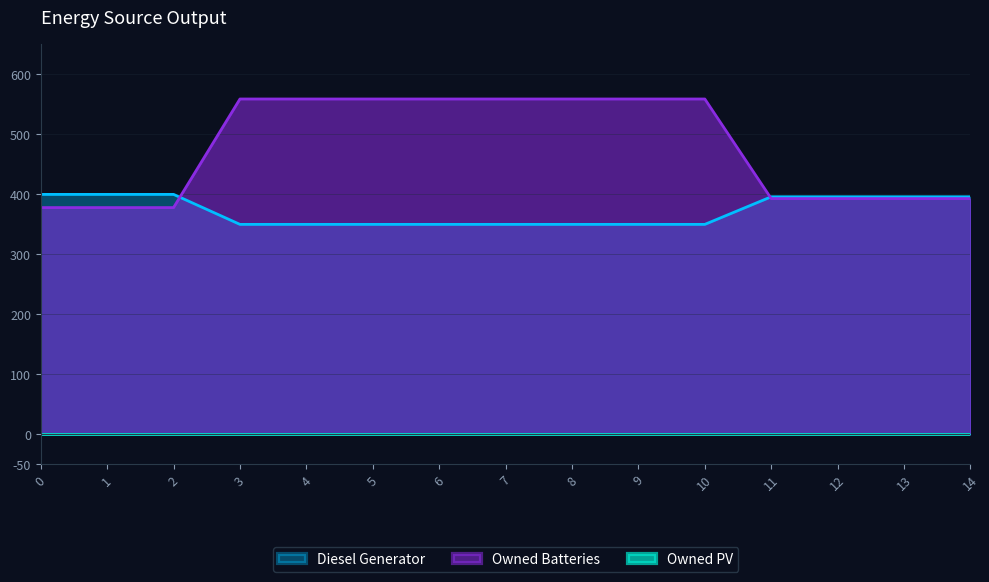

What is the value of the Diesel Generator point at the 15th from the left?

396